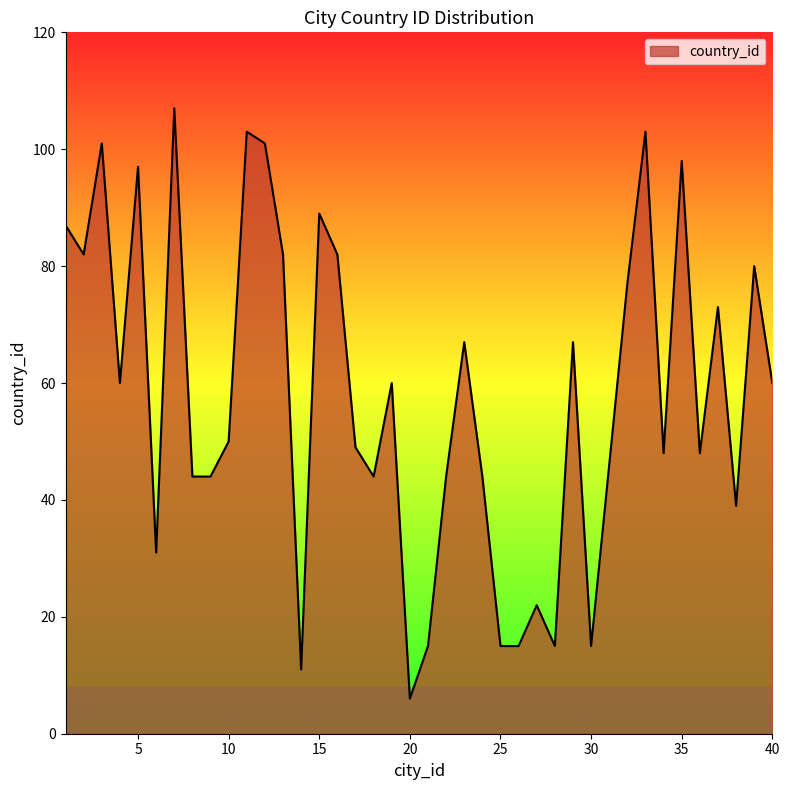

Reading right to left, what are all the values shown in this chart?

60	80	39	73	48	98	48	103	77	46	15	67	15	22	15	15	44	67	44	15	6	60	44	49	82	89	11	82	101	103	50	44	44	107	31	97	60	101	82	87